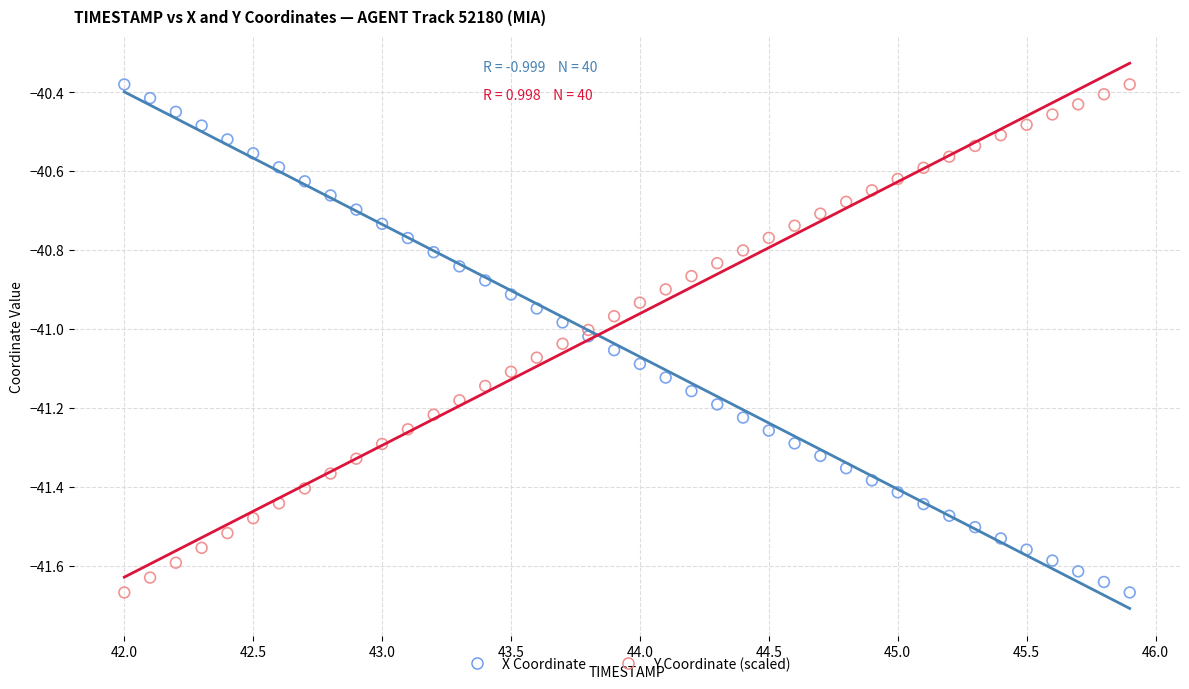

What is the X range (max minus min) for the scatter plot?

3.9